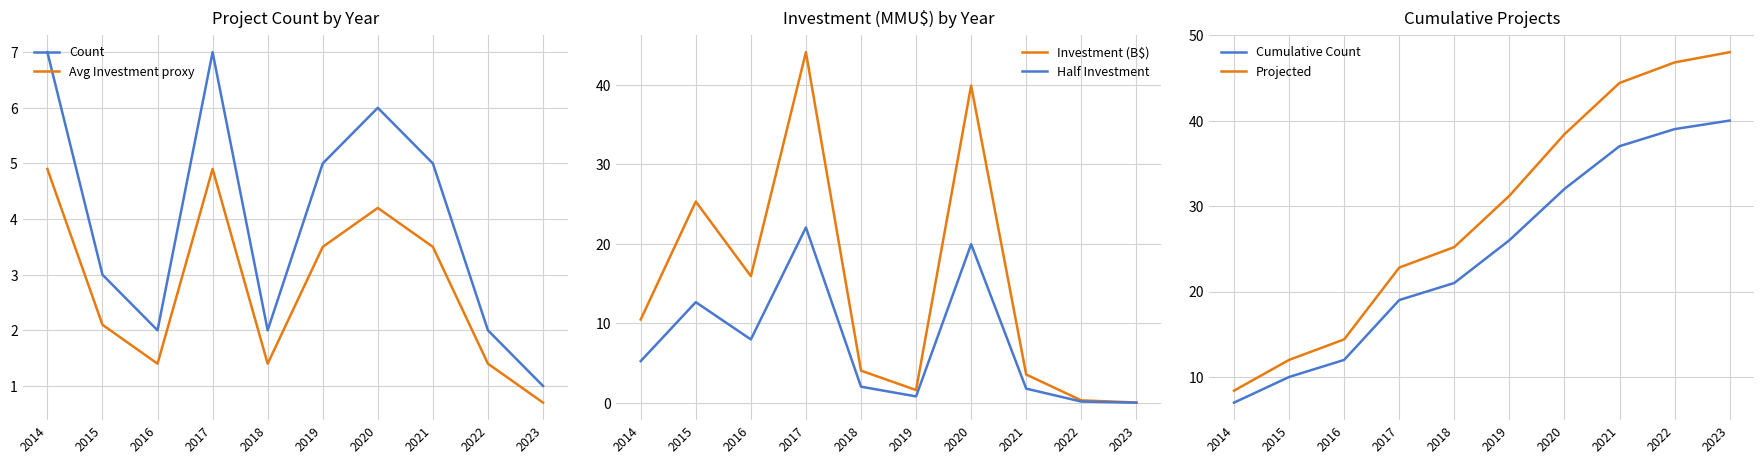

Reading right to left, extract all data points from this chart.

Count: 2023=1.0	2022=2.0	2021=5.0	2020=6.0	2019=5.0	2018=2.0	2017=7.0	2016=2.0	2015=3.0	2014=7.0
Avg Investment proxy: 2023=0.7	2022=1.4	2021=3.5	2020=4.2	2019=3.5	2018=1.4	2017=4.9	2016=1.4	2015=2.1	2014=4.9
Investment (B$): 2023=0.0	2022=0.3	2021=3.5	2020=39.9	2019=1.6	2018=4.0	2017=44.1	2016=15.9	2015=25.3	2014=10.5
Half Investment: 2023=0.0	2022=0.1	2021=1.8	2020=19.9	2019=0.8	2018=2.0	2017=22.0	2016=8.0	2015=12.7	2014=5.2
Cumulative Count: 2023=40.0	2022=39.0	2021=37.0	2020=32.0	2019=26.0	2018=21.0	2017=19.0	2016=12.0	2015=10.0	2014=7.0
Projected: 2023=48.0	2022=46.8	2021=44.4	2020=38.4	2019=31.2	2018=25.2	2017=22.8	2016=14.4	2015=12.0	2014=8.4